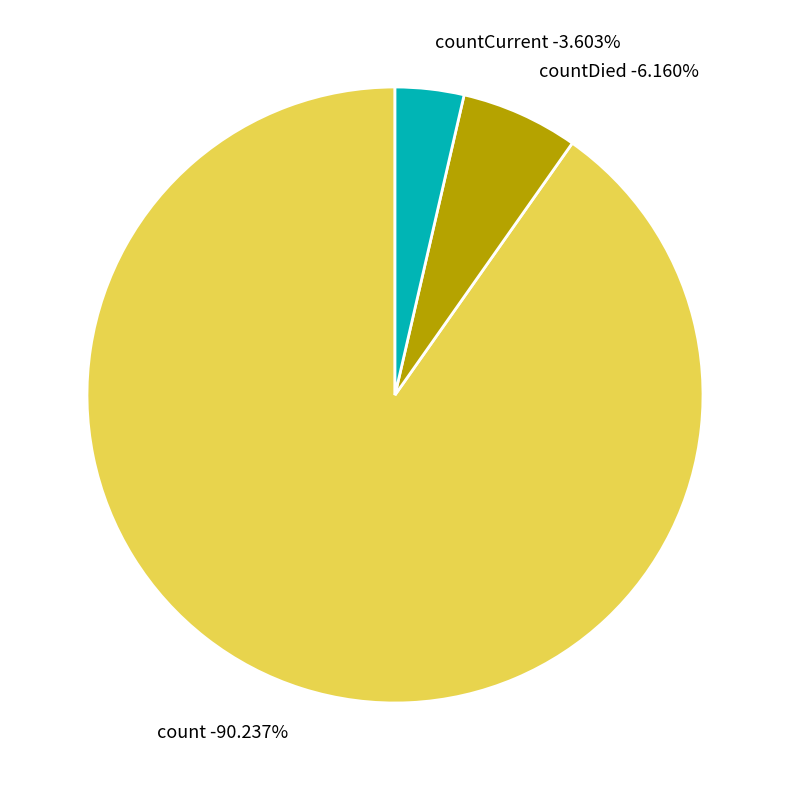

To the nearest percent, what is the combined percentage of countDied and countCurrent?

10%